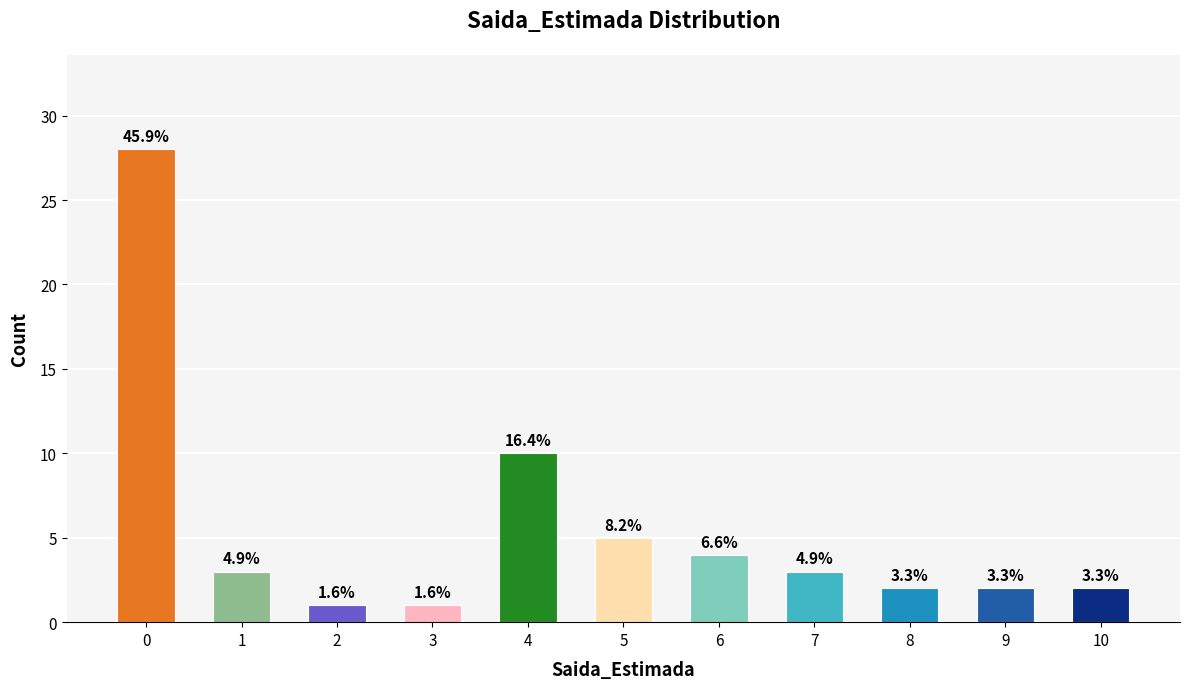

What is the minimum value shown in the chart?

1